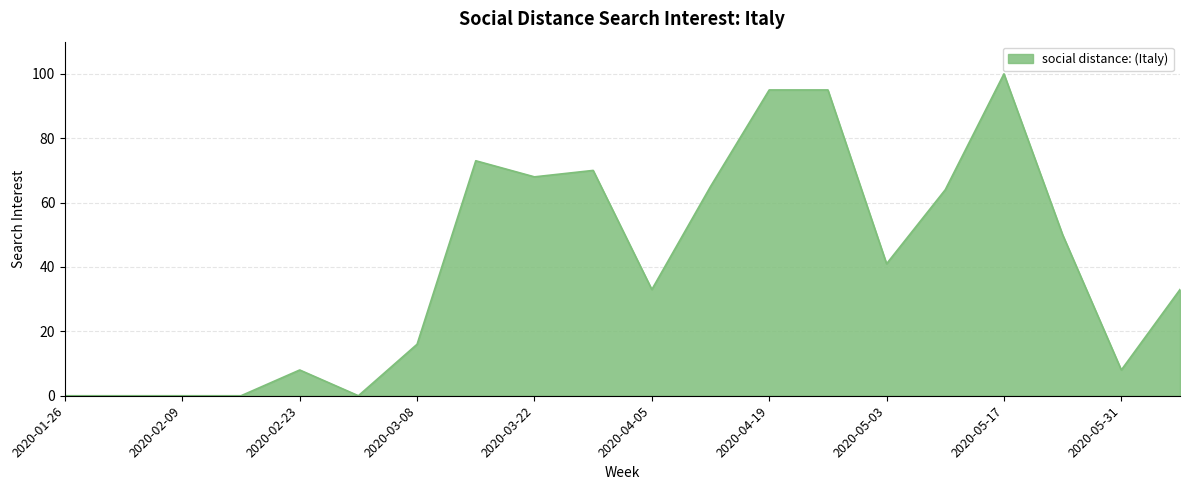

What is the greatest value displayed?

100